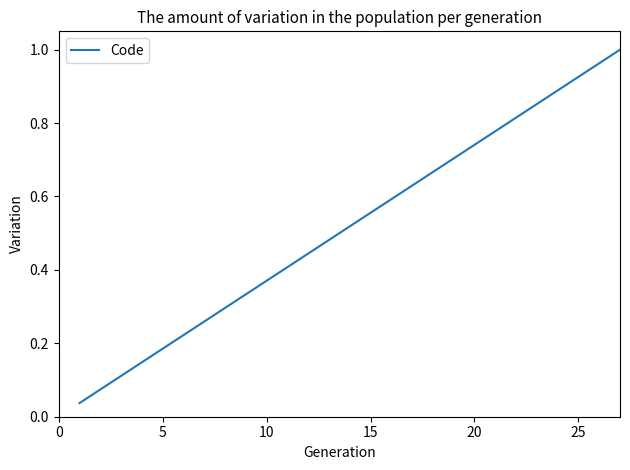

How many lines are shown in the chart?

1